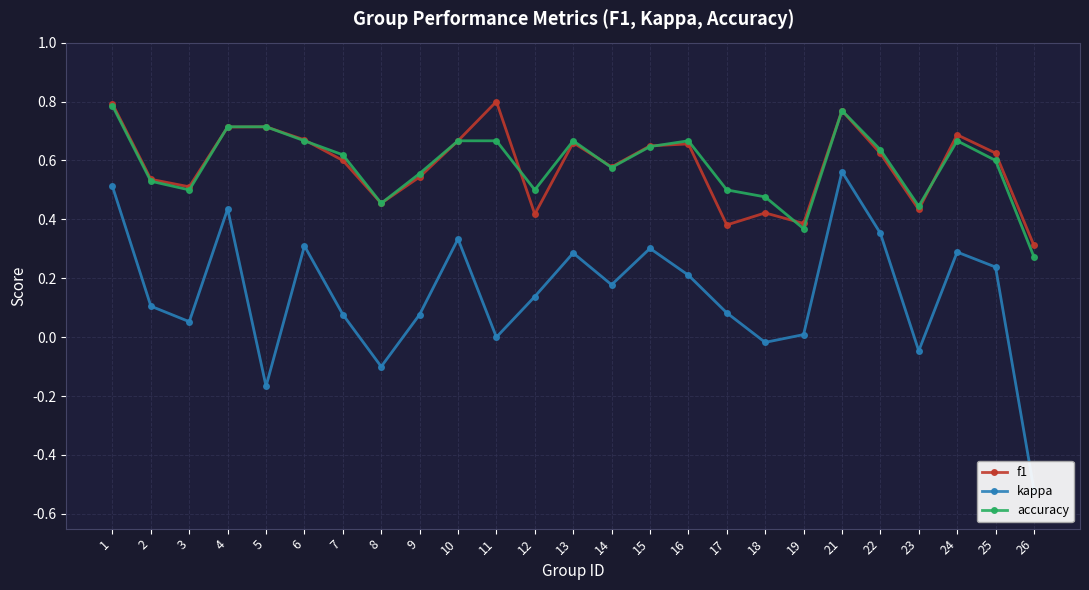

What is the minimum value for f1?

0.3